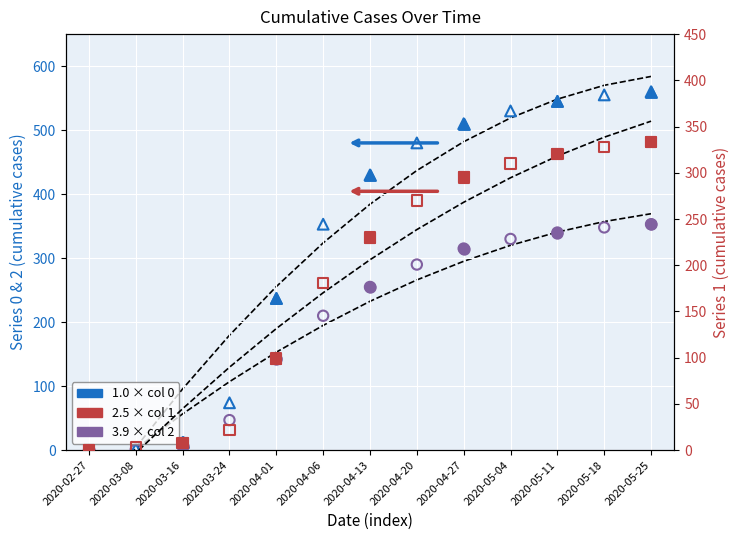

What are all the series names shown in the legend?

0, 1, 2